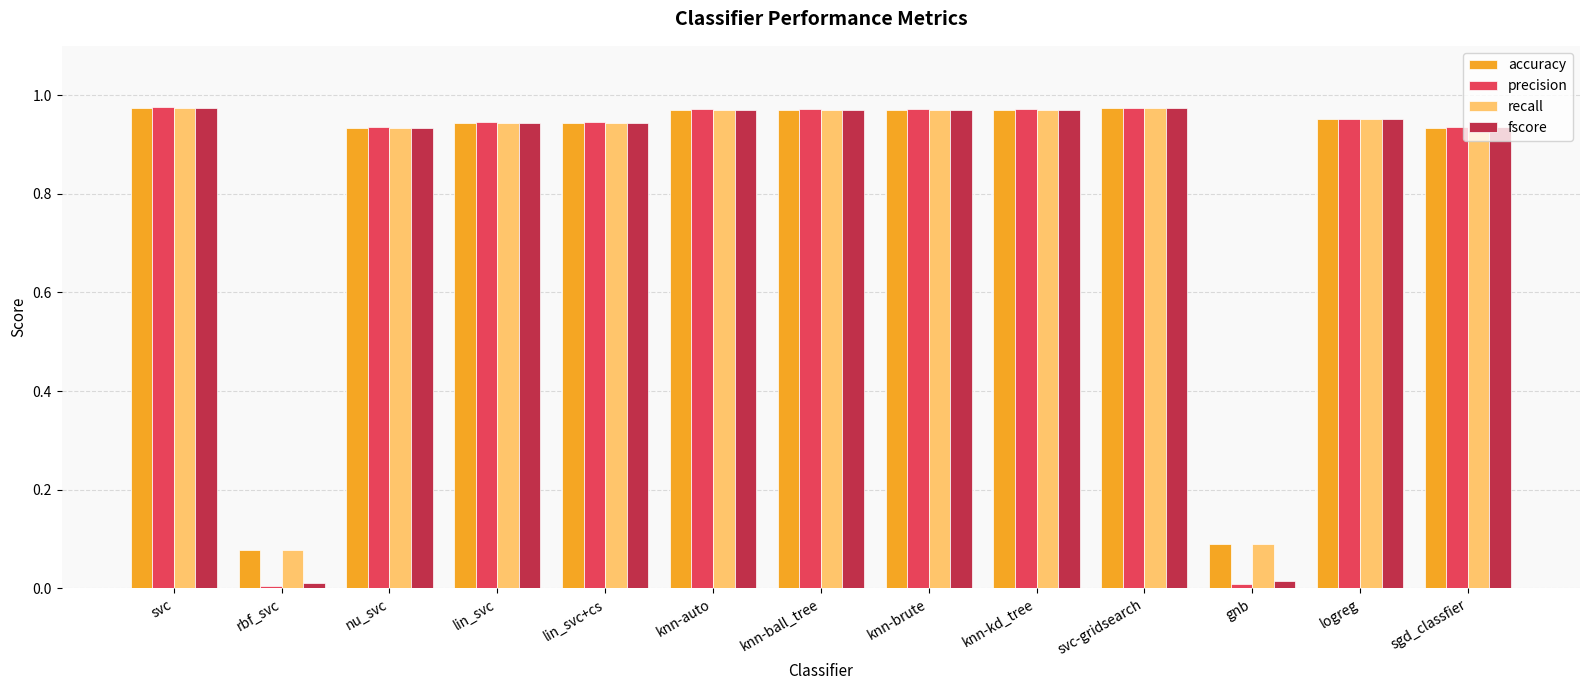

Which series has the widest spread of values?

precision